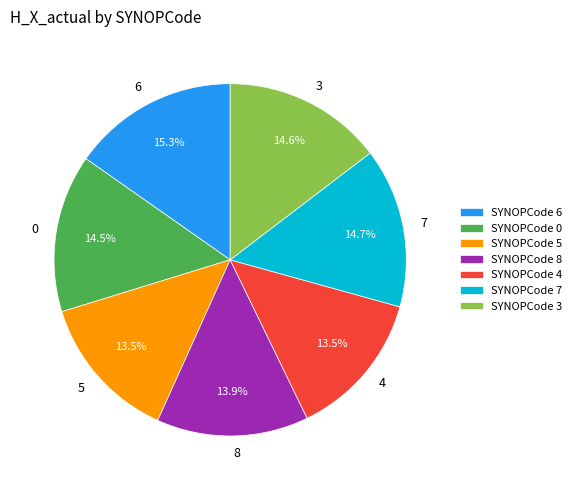

What percentage is NOT represented by 0?

85.5%